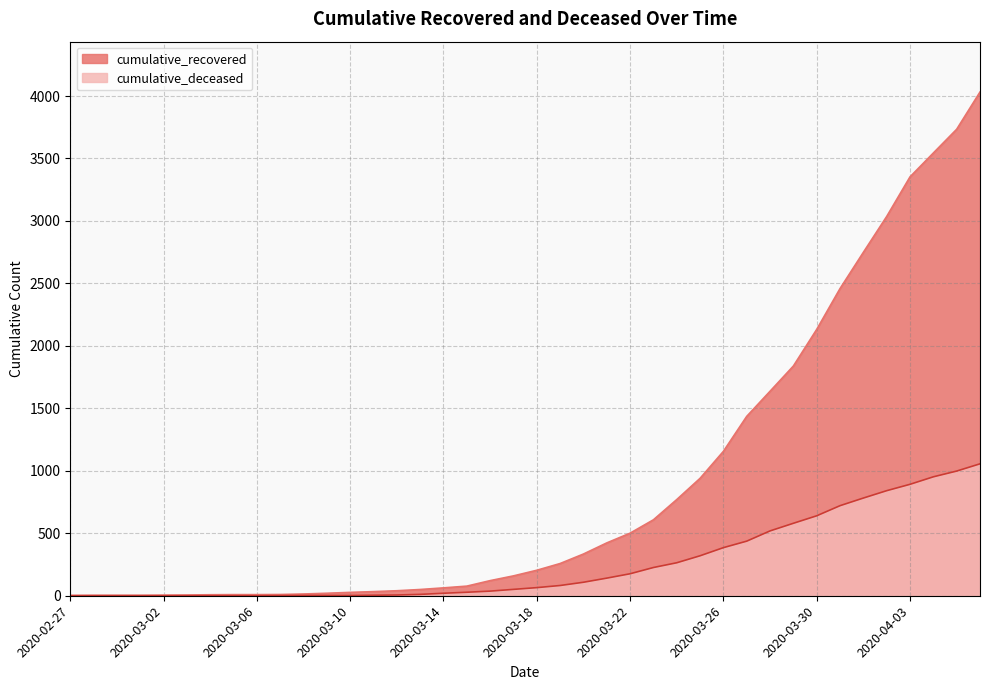

Which category has the highest value in the cumulative_recovered series?

2020-04-06